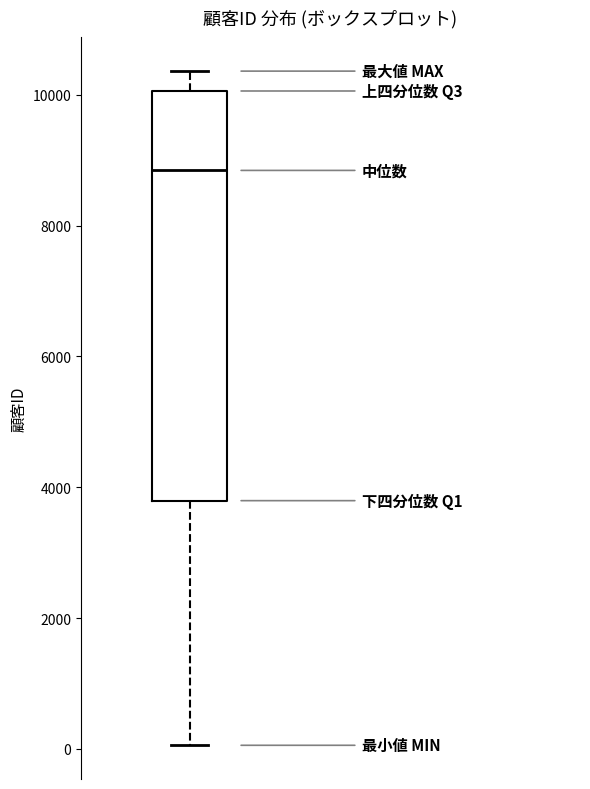

Read this box plot against the y-axis: the position of the median line, the range covered by the box, and the ends of both whiskers. The values are not printed on the chart, so give them approximately, as read against the axis.

median 8800, box 3800 to 10000, whiskers 0 to 10400